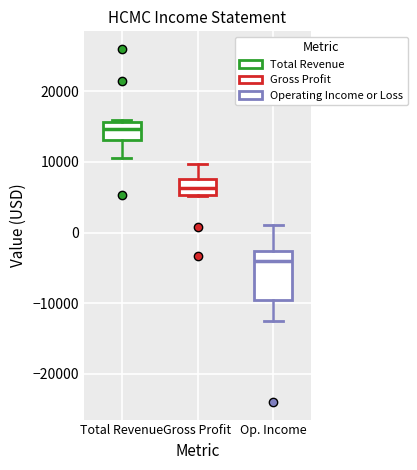

Reading left to right, read every box against the y-axis: the position of its median line, the range the box covers, and the ends of its whiskers. The values are not printed on the chart, so give them approximately, as read against the axis.

Total Revenue: median 15000, box 13000 to 16000, whiskers 11000 to 16000 (just above the box's upper edge)
Gross Profit: median 6000, box 5000 to 8000, whiskers 5000 to 10000
Op. Income: median -4000, box -10000 to -3000, whiskers -13000 to 1000